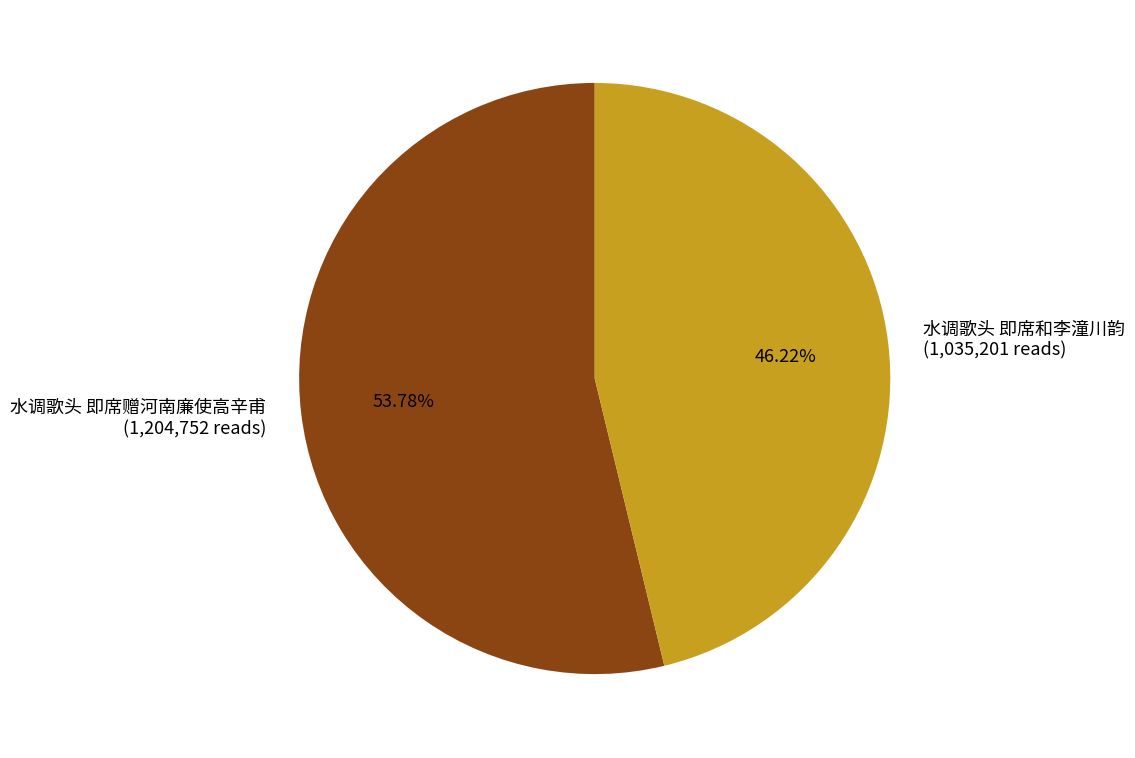

To the nearest percent, what is the difference between the largest and smallest slice percentages?

8%